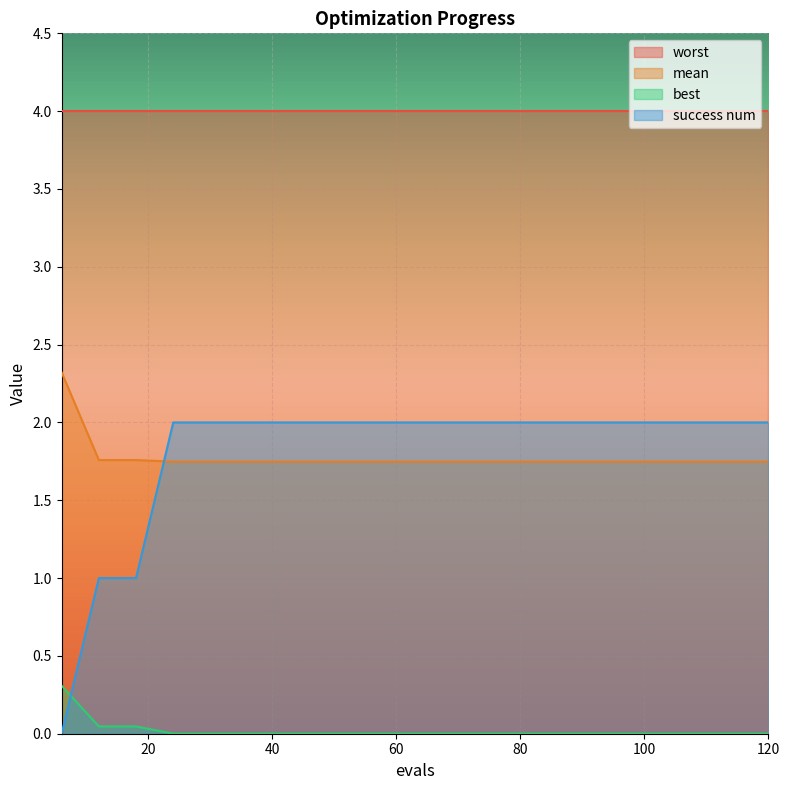

True or false: success num and worst cross at least once.

False